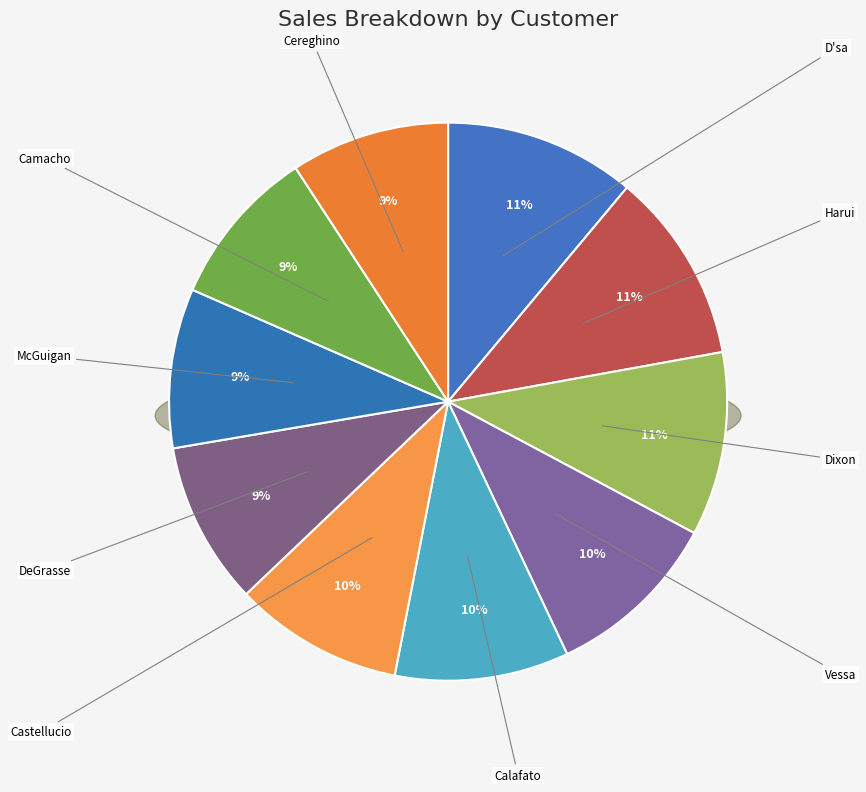

To the nearest percent, what is the average slice percentage?

10%